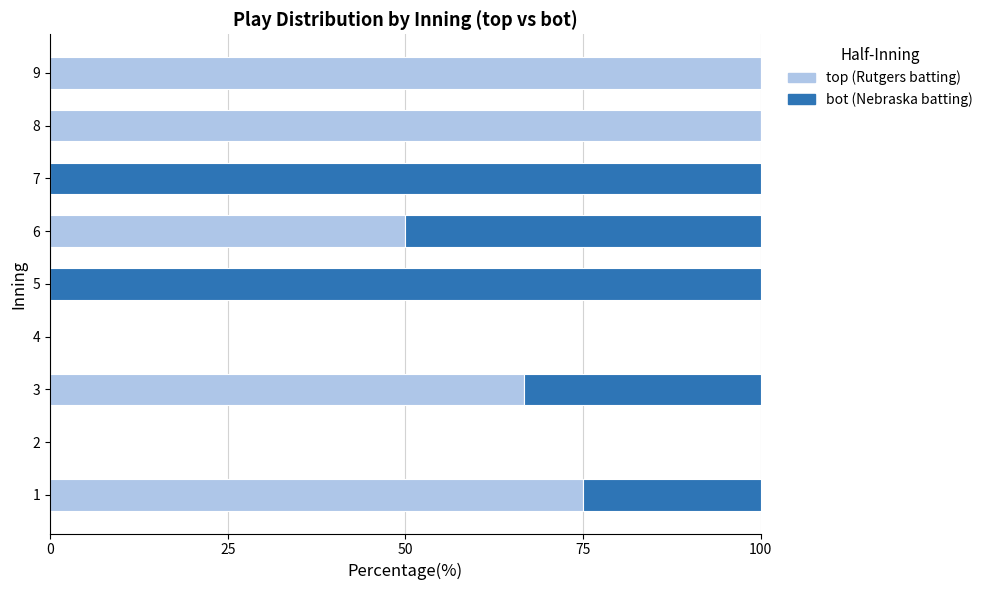

What is the total value across all series at 9?

100.0